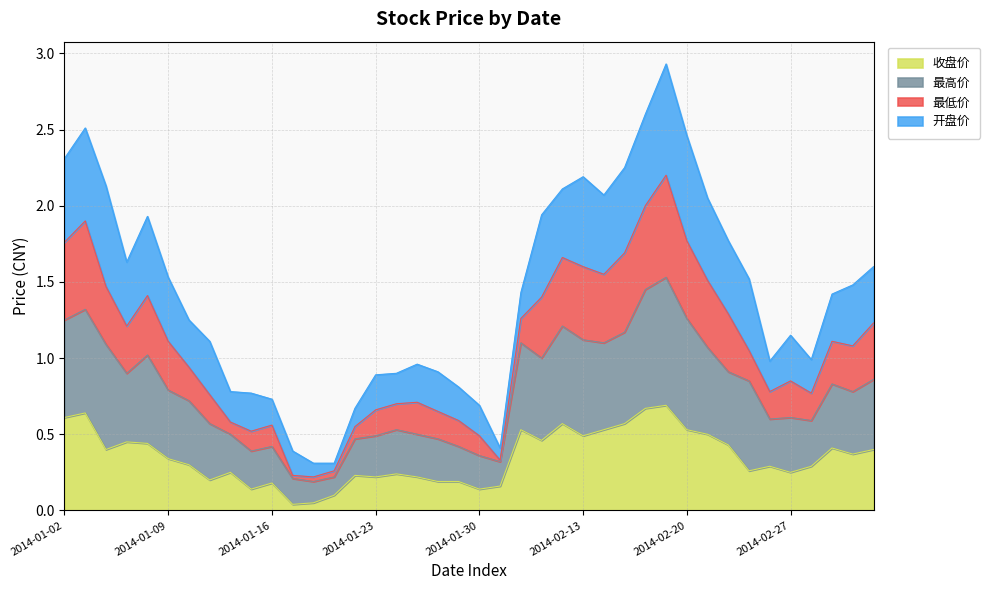

Rank the categories by 最高价 value from highest to lowest.

2014-02-19, 2014-02-18, 2014-01-03, 2014-02-20, 2014-01-02, 2014-02-12, 2014-02-17, 2014-02-13, 2014-02-10, 2014-02-14, 2014-01-06, 2014-02-21, 2014-01-08, 2014-02-11, 2014-02-24, 2014-01-07, 2014-03-05, 2014-02-25, 2014-03-03, 2014-01-09, 2014-03-04, 2014-01-10, 2014-02-27, 2014-02-26, 2014-02-28, 2014-01-13, 2014-01-24, 2014-01-14, 2014-01-27, 2014-01-23, 2014-01-22, 2014-01-28, 2014-01-29, 2014-01-16, 2014-01-15, 2014-01-30, 2014-02-07, 2014-01-21, 2014-01-17, 2014-01-20